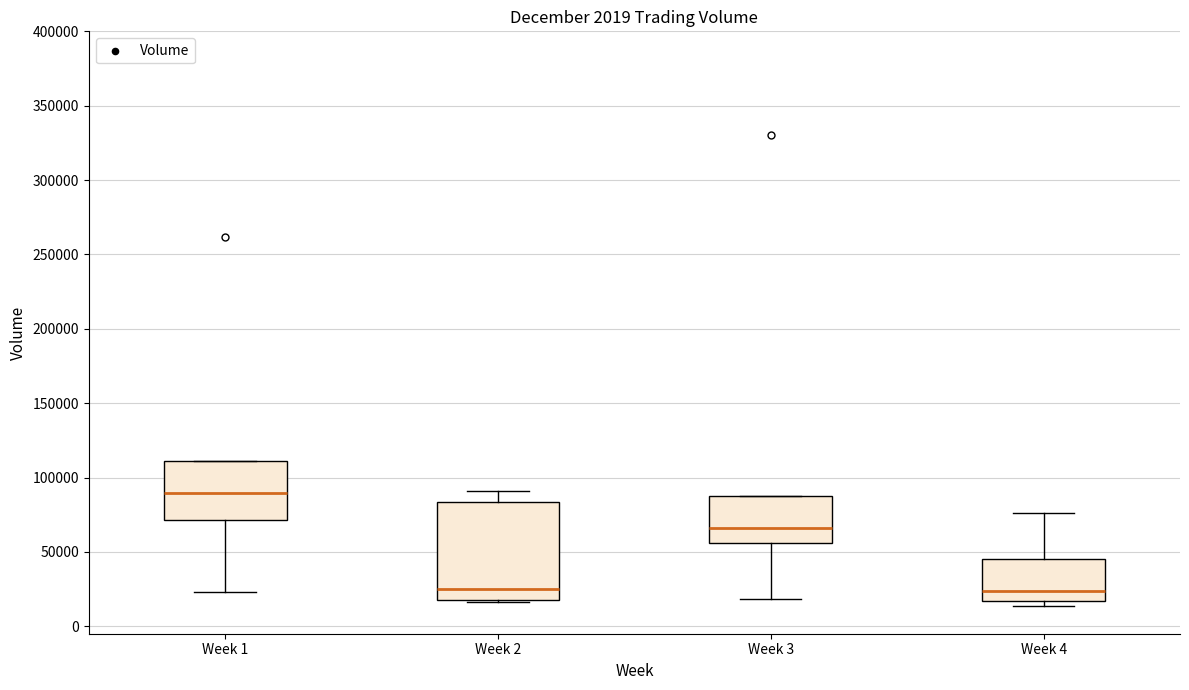

Which box is the tallest, from its lower edge to its upper edge?

Week 2